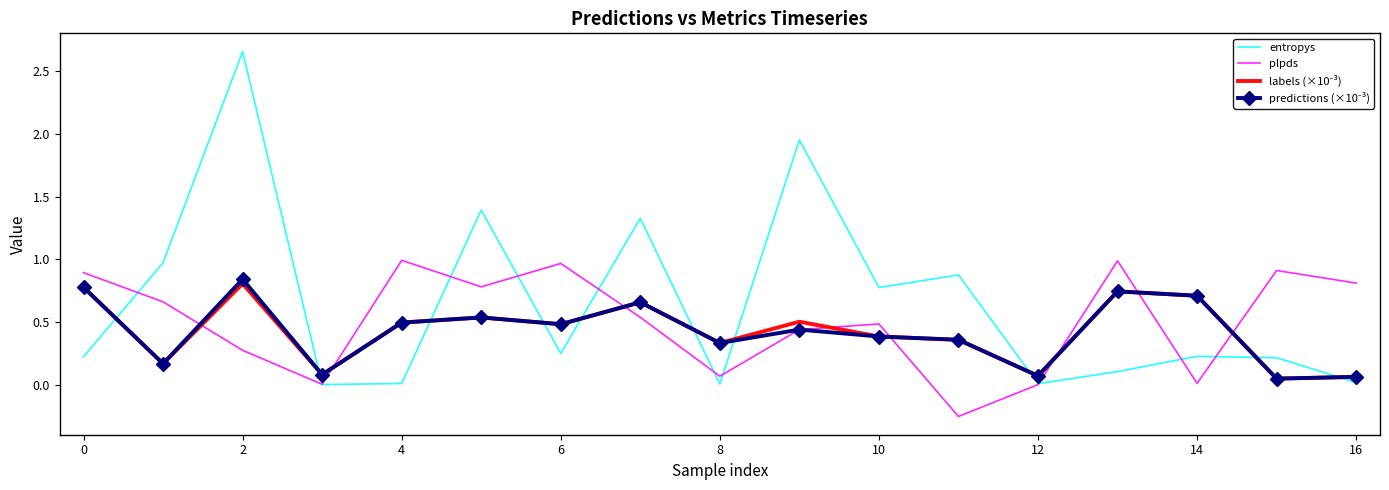

Which series has the widest spread of values?

entropys